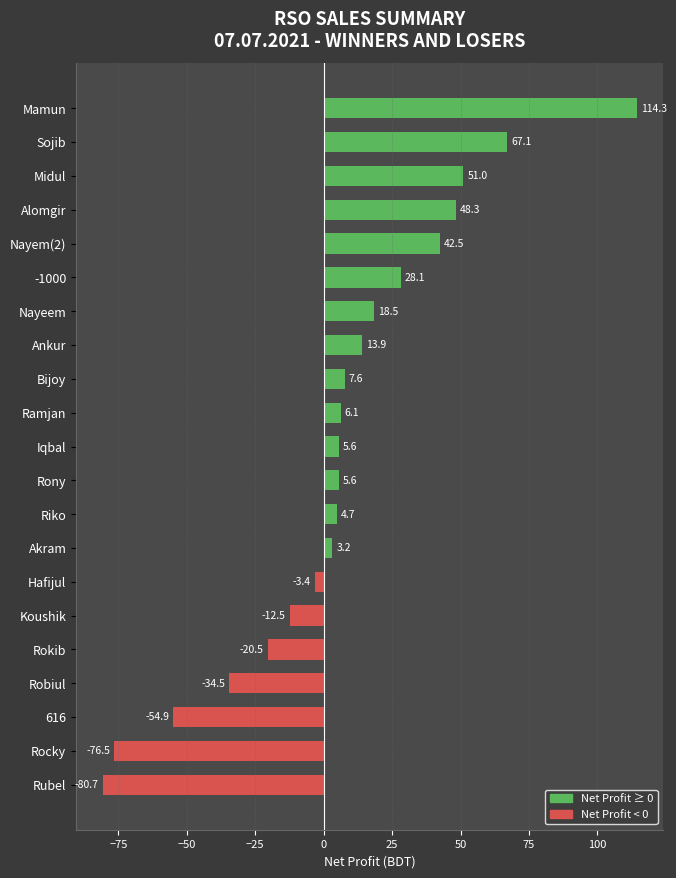

Reading top to bottom, list all the values displayed in this chart.

114.3	67.1	51.0	48.3	42.5	28.1	18.5	13.9	7.6	6.1	5.6	5.6	4.7	3.2	-3.4	-12.5	-20.5	-34.5	-54.9	-76.5	-80.7